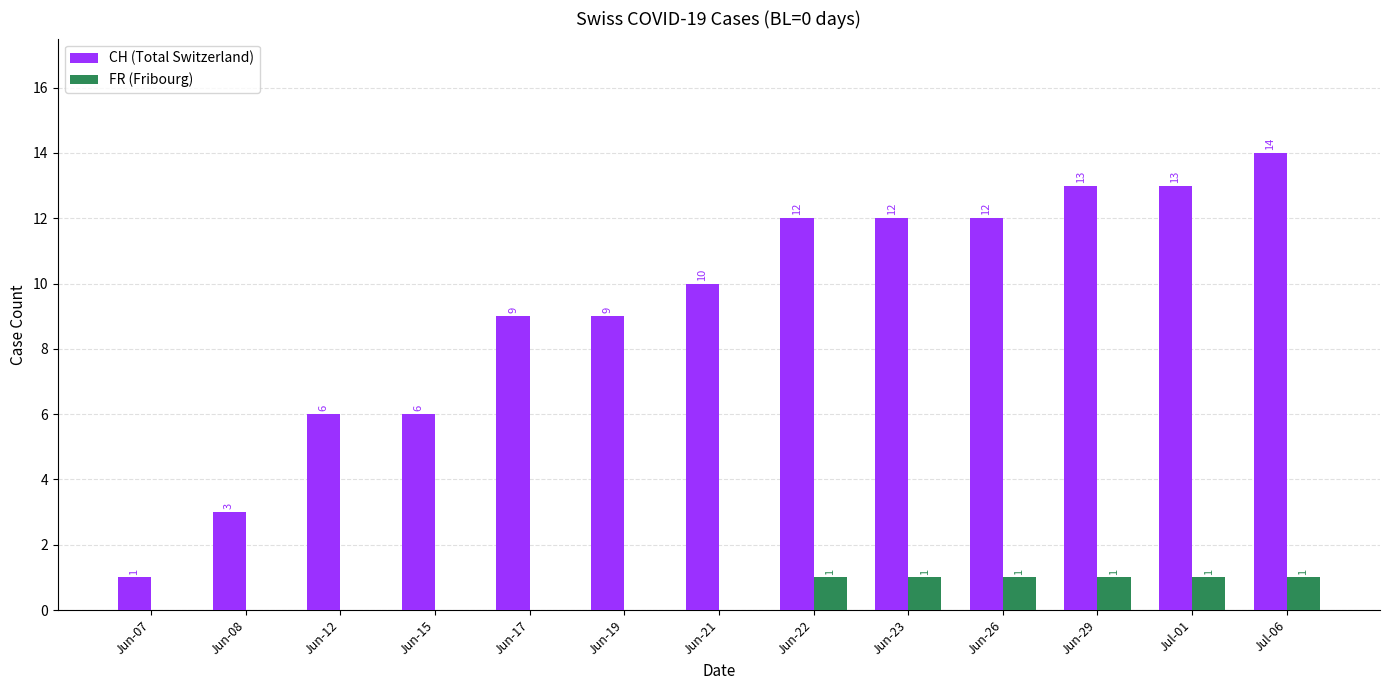

Is it true that FR (Fribourg) equals 0 at Jun-12?

True